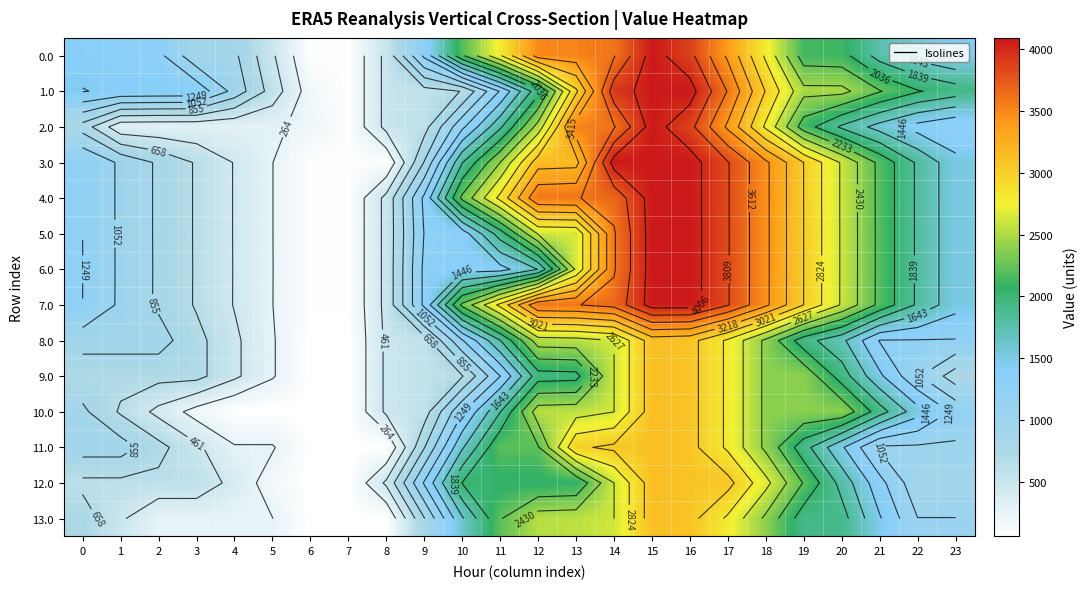

The 5.0 series shows 2859.3 at 21. True or false?

False